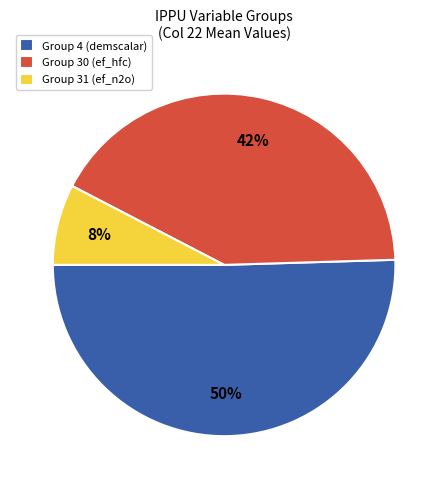

Which slice is the largest?

Group 4 (demscalar)